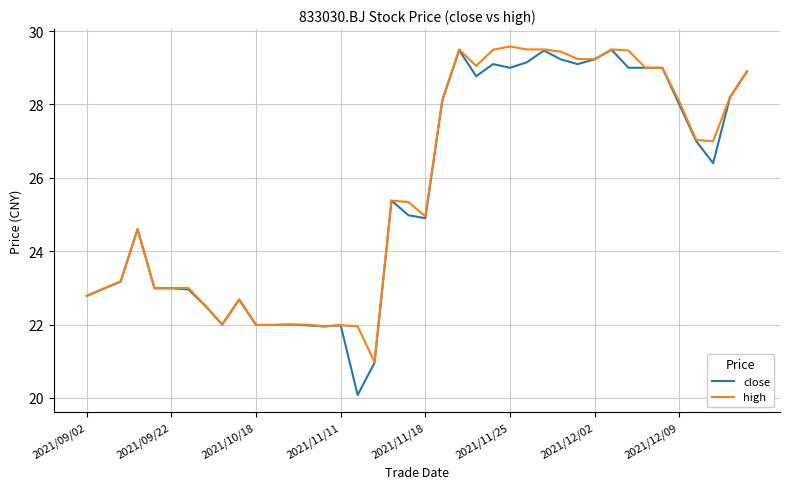

How many series are shown in this chart?

2